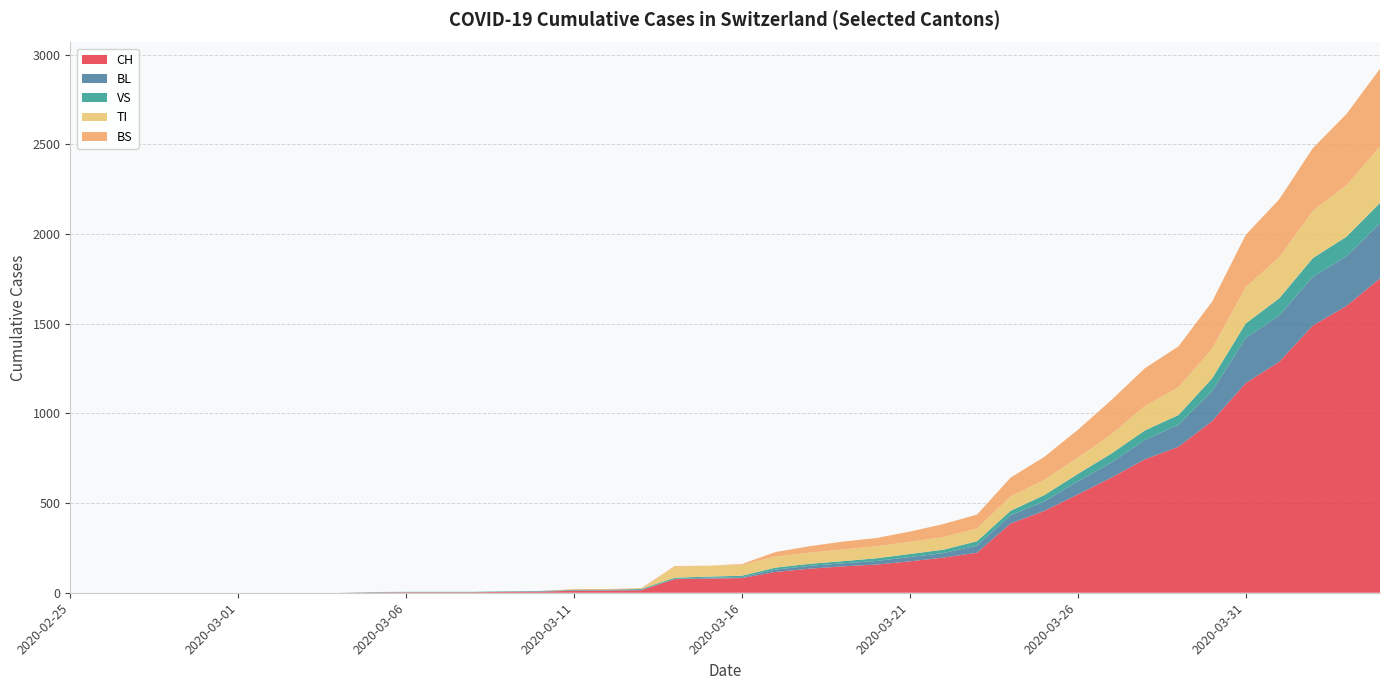

Reading left to right, extract all data points from this chart.

CH: 0	0	0	0	0	0	0	0	0	2	3	3	3	5	6	11	12	14	76	79	82	116	134	147	157	175	196	223	386	456	548	642	744	814	957	1169	1288	1490	1599	1753
BL: 0	0	0	0	0	0	0	0	0	0	0	0	0	1	2	2	2	2	2	5	5	13	16	17	20	24	25	40	46	53	73	84	108	123	167	251	258	272	277	309
VS: 0	0	0	0	0	0	0	0	0	2	2	2	2	2	2	3	3	5	6	6	8	11	11	12	15	17	19	24	25	35	41	50	53	54	71	81	96	104	109	112
TI: 0	0	0	0	0	0	0	0	0	0	0	0	0	0	0	0	0	0	61	61	61	62	62	65	67	68	70	71	80	85	91	107	136	155	165	202	229	263	287	314
BS: 0	0	0	0	0	0	0	0	0	0	0	0	0	0	0	4	4	4	4	0	4	25	36	44	46	57	73	78	105	128	155	191	211	228	263	292	323	350	397	434